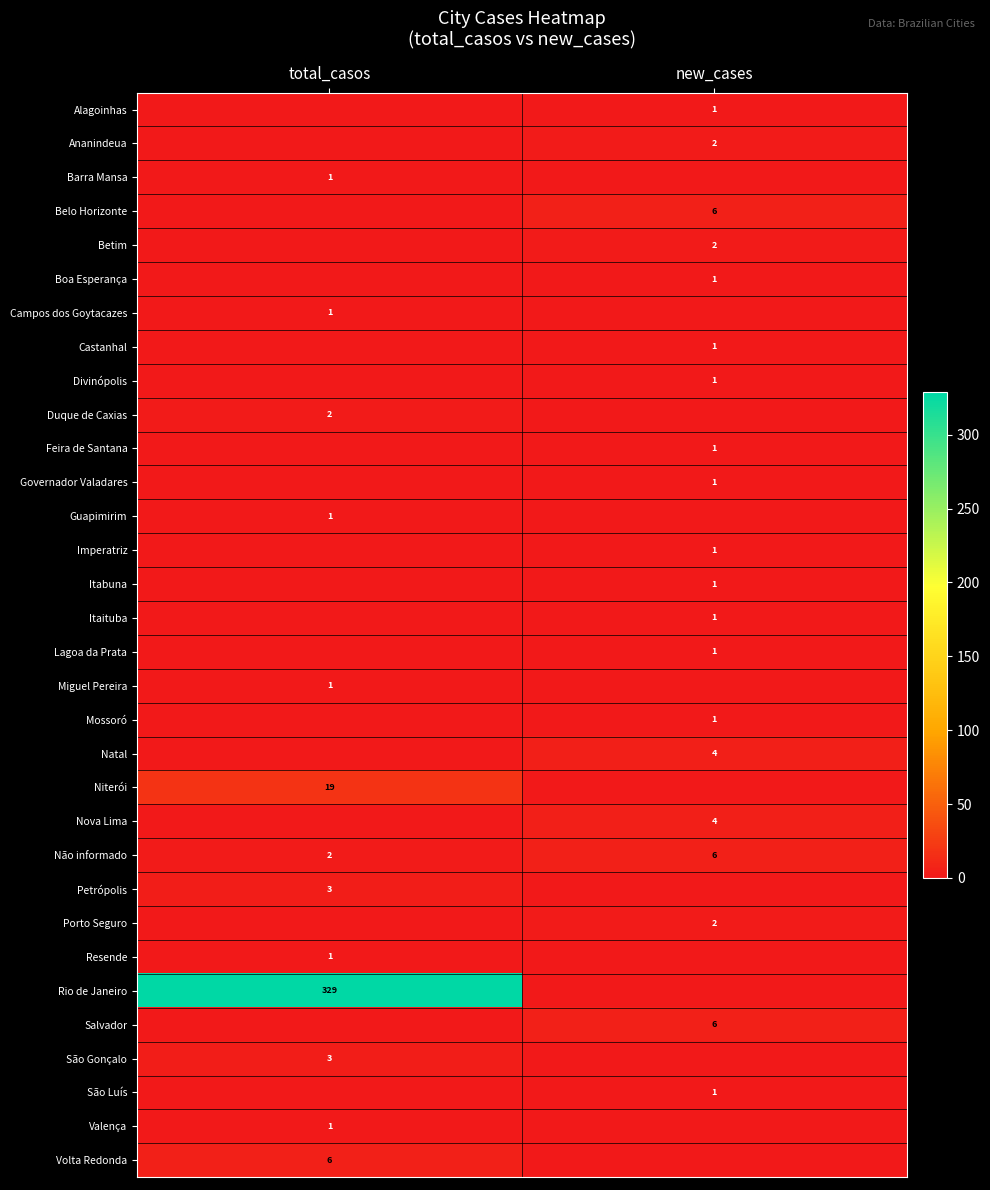

Is it true that Feira de Santana equals 1 at new_cases?

True